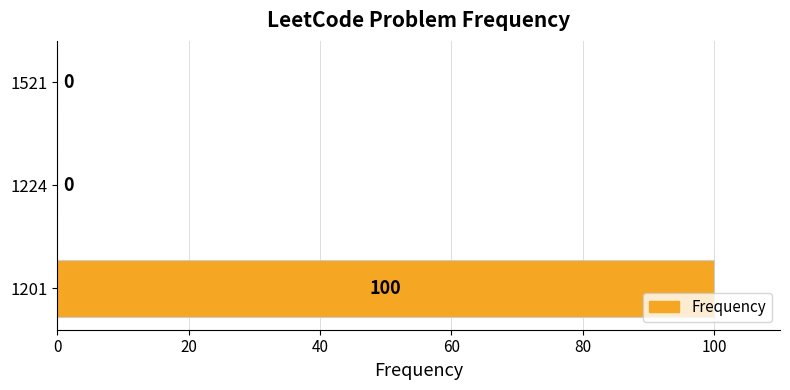

Are the bars grouped side by side (vs. stacked)?

No